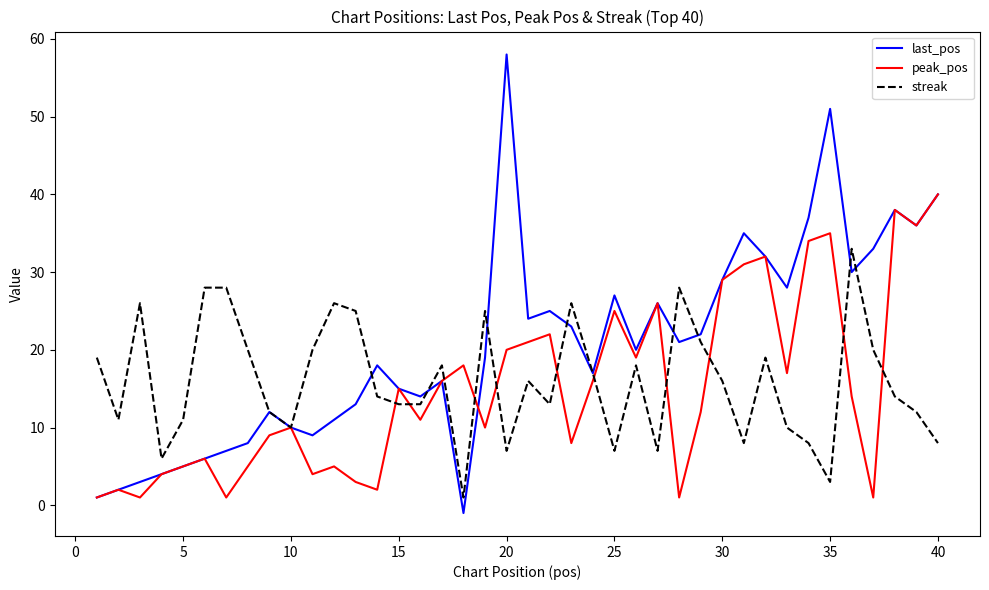

Rank the series by their maximum value, from lowest to highest.

streak, peak_pos, last_pos